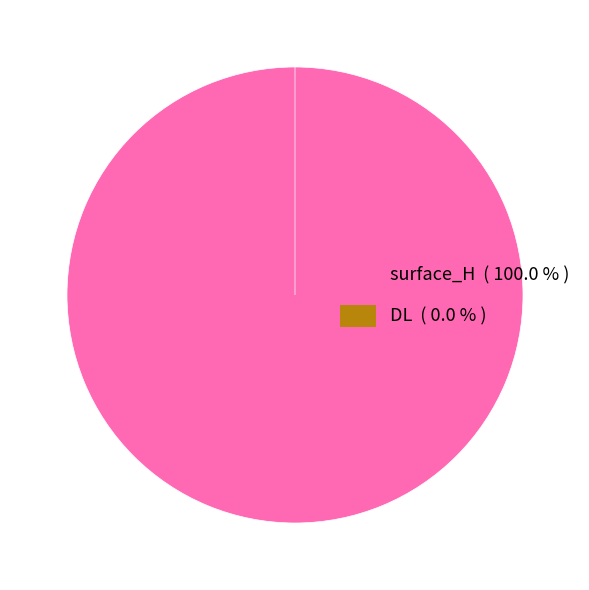

Rank the categories by value from highest to lowest.

surface_H, DL